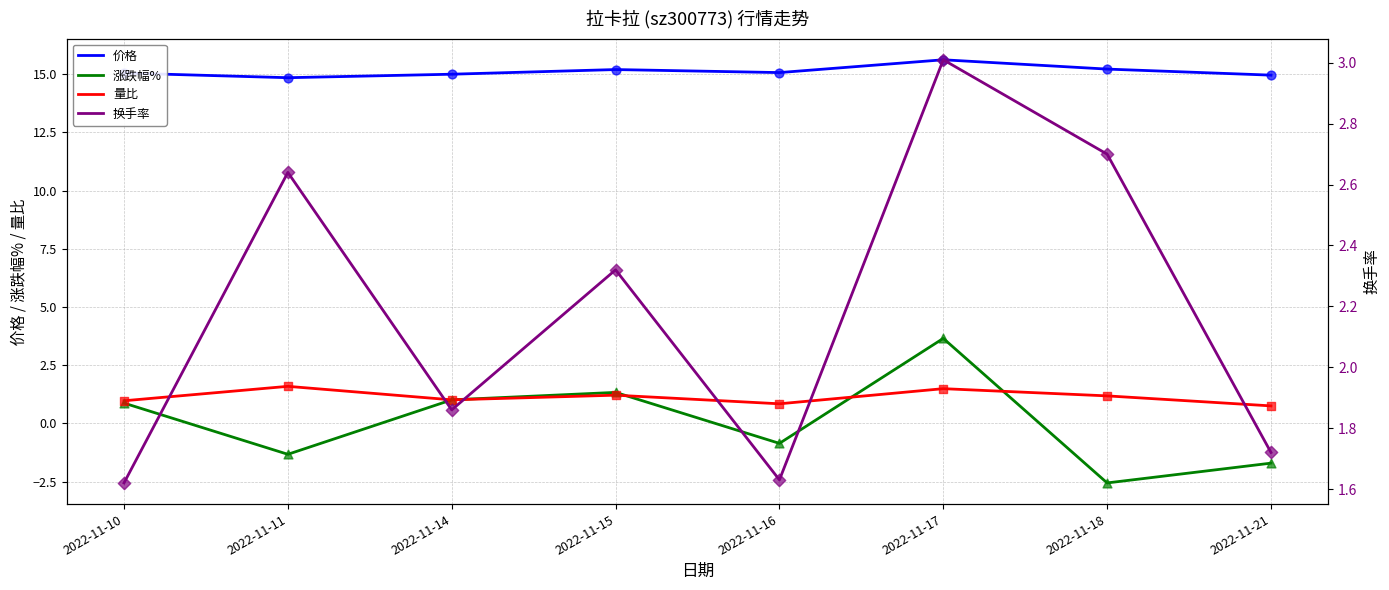

At how many categories does at least one series exceed 5?

8